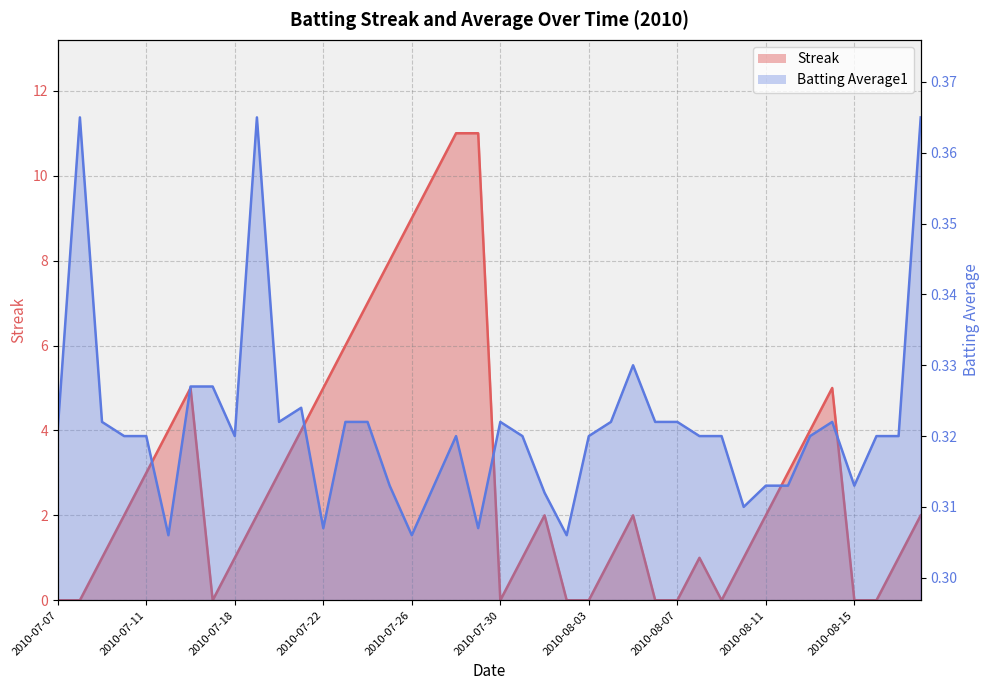

What is the difference between the maximum and second lowest values in the Batting Average1 series?

0.1